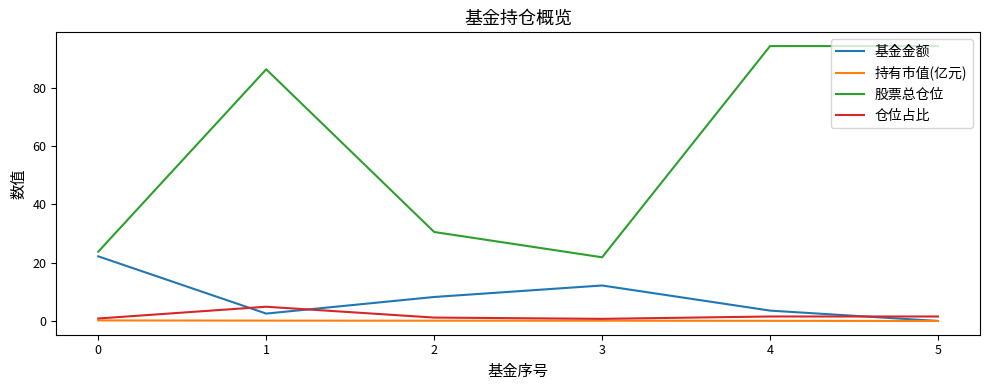

Which series has the largest range (max minus min)?

股票总仓位